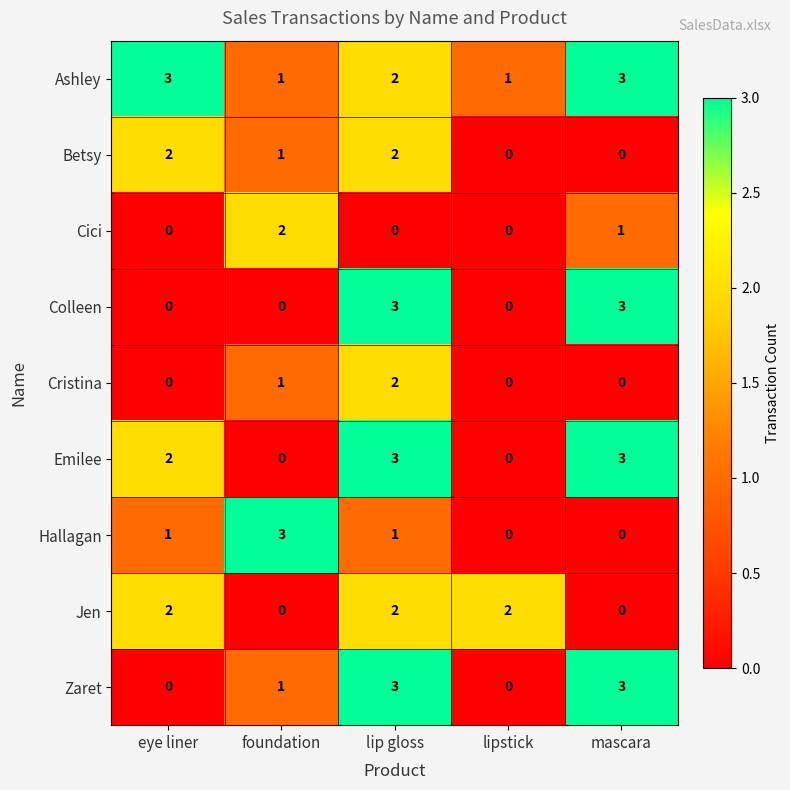

Is it true that Cristina equals 1 at foundation?

True